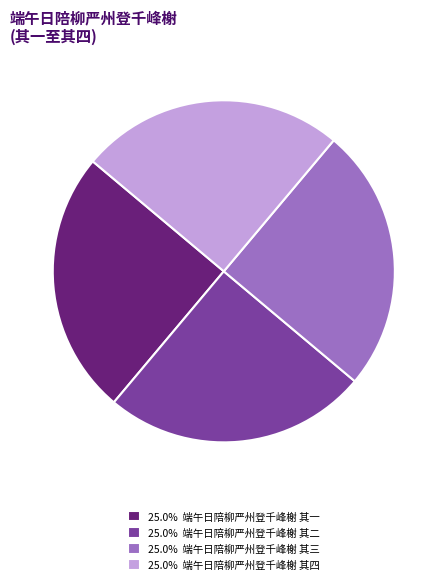

What is the ratio of the value at 25.0% 端午日陪柳严州登千峰榭 其三 to the value at 25.0% 端午日陪柳严州登千峰榭 其四?

1.0